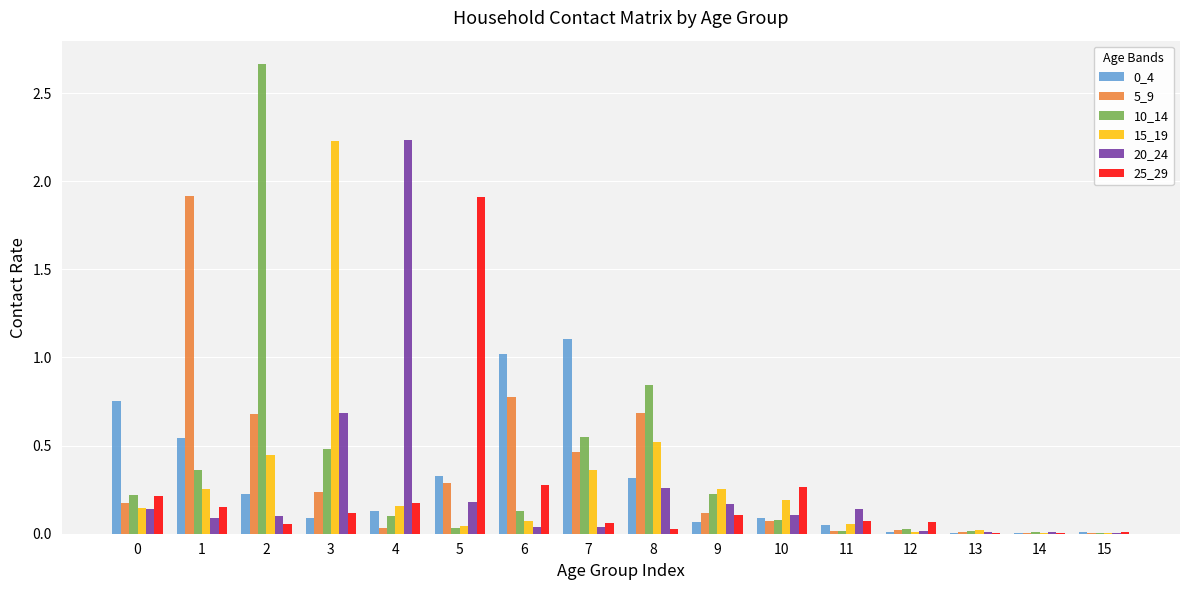

Does the chart contain stacked bars?

No